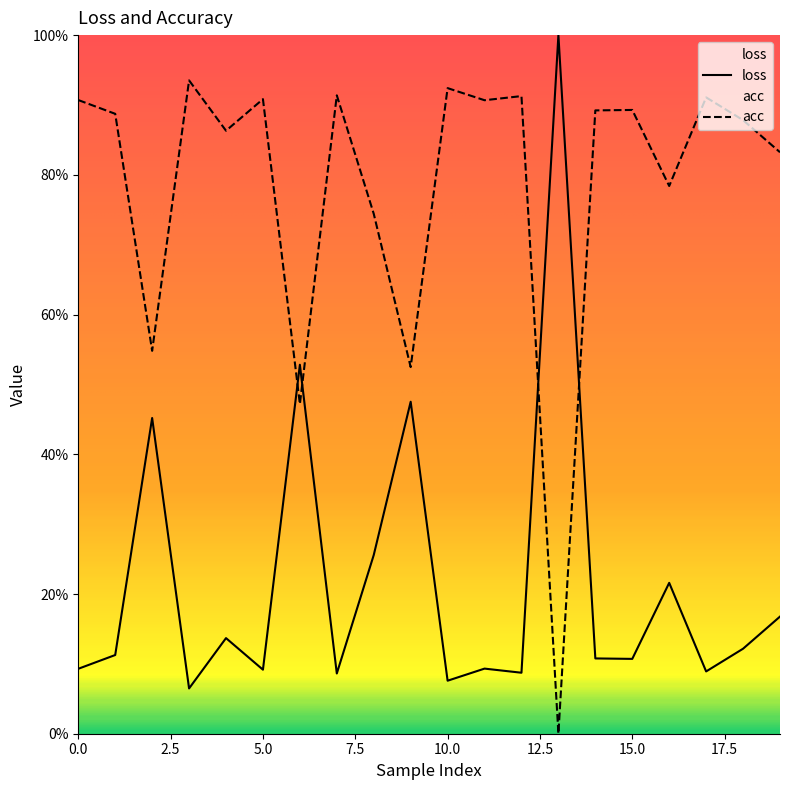

Rank the series by their maximum value, from highest to lowest.

loss, acc